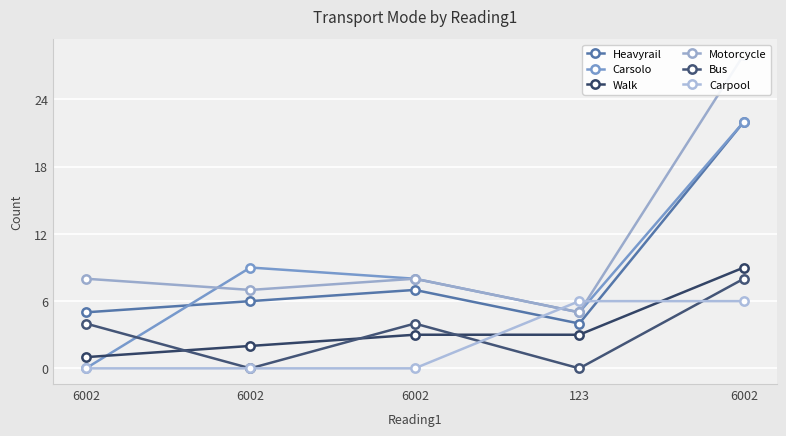

What are all the series names shown in the legend?

Heavyrail, Carsolo, Walk, Motorcycle, Bus, Carpool